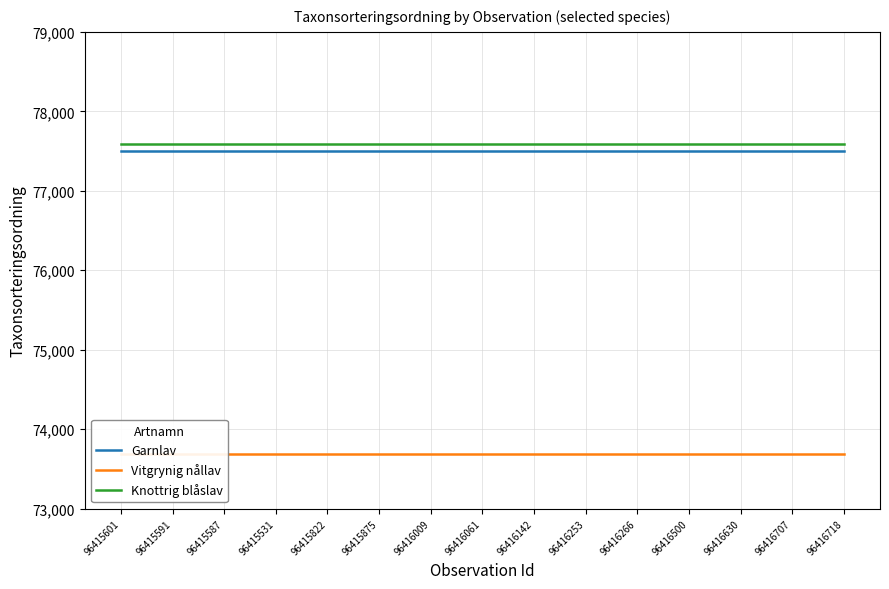

What is the highest value of the Vitgrynig nållav series?

73693